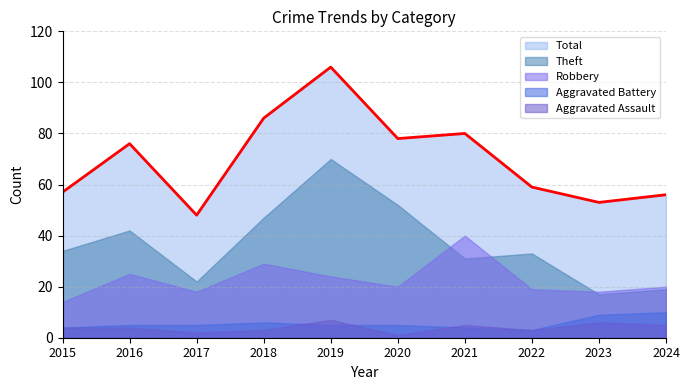

What is the difference between the highest and lowest values at 2019?

101